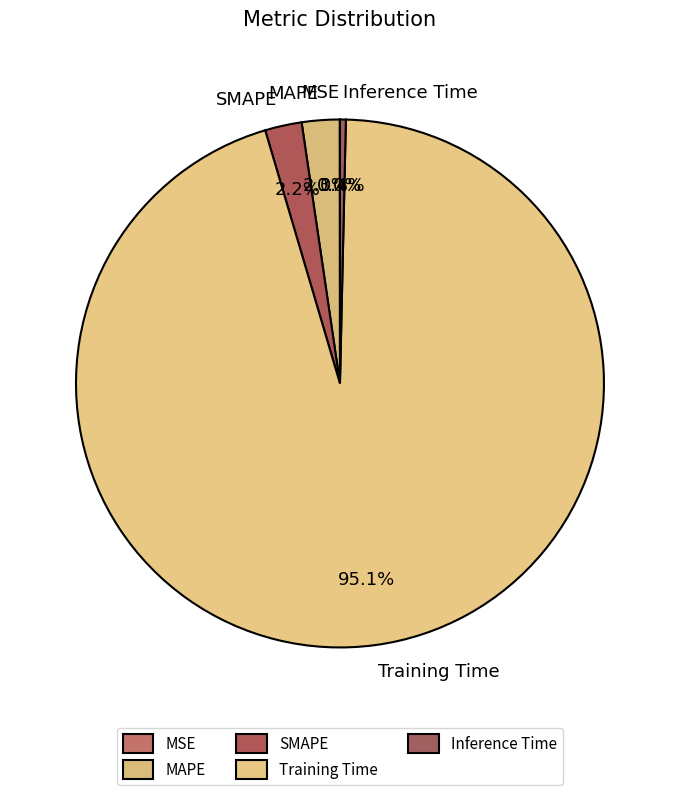

To the nearest percent, what portion does SMAPE represent?

2%